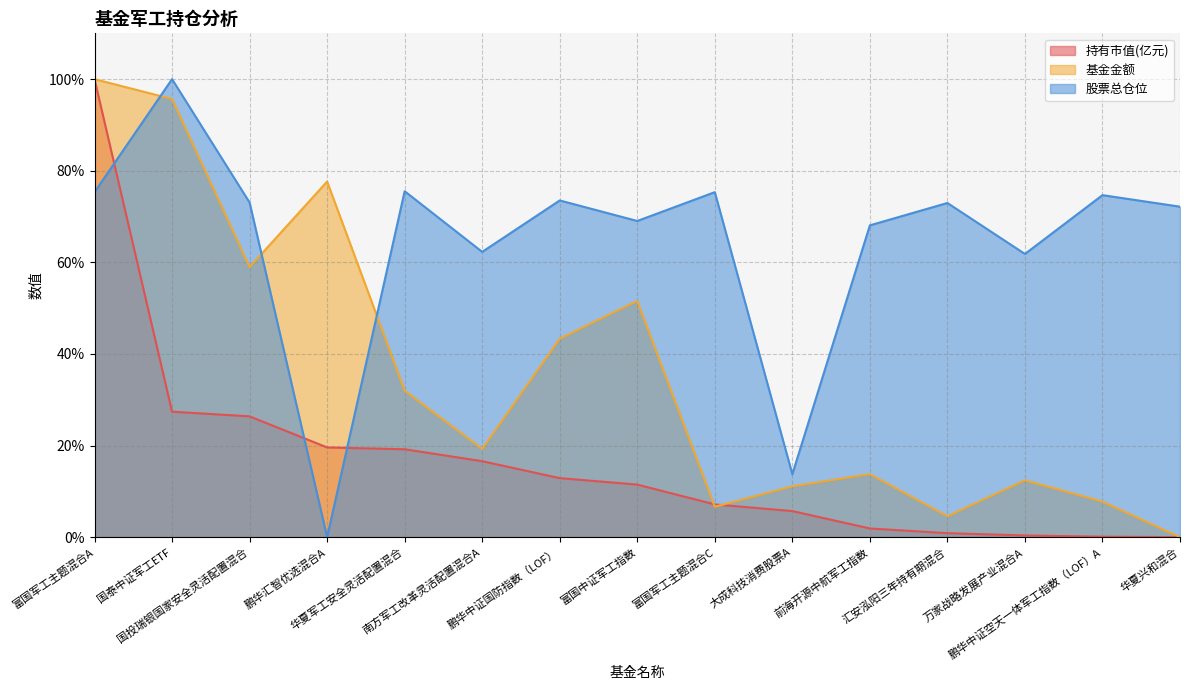

What position from the left is 汇安泓阳三年持有期混合?

12